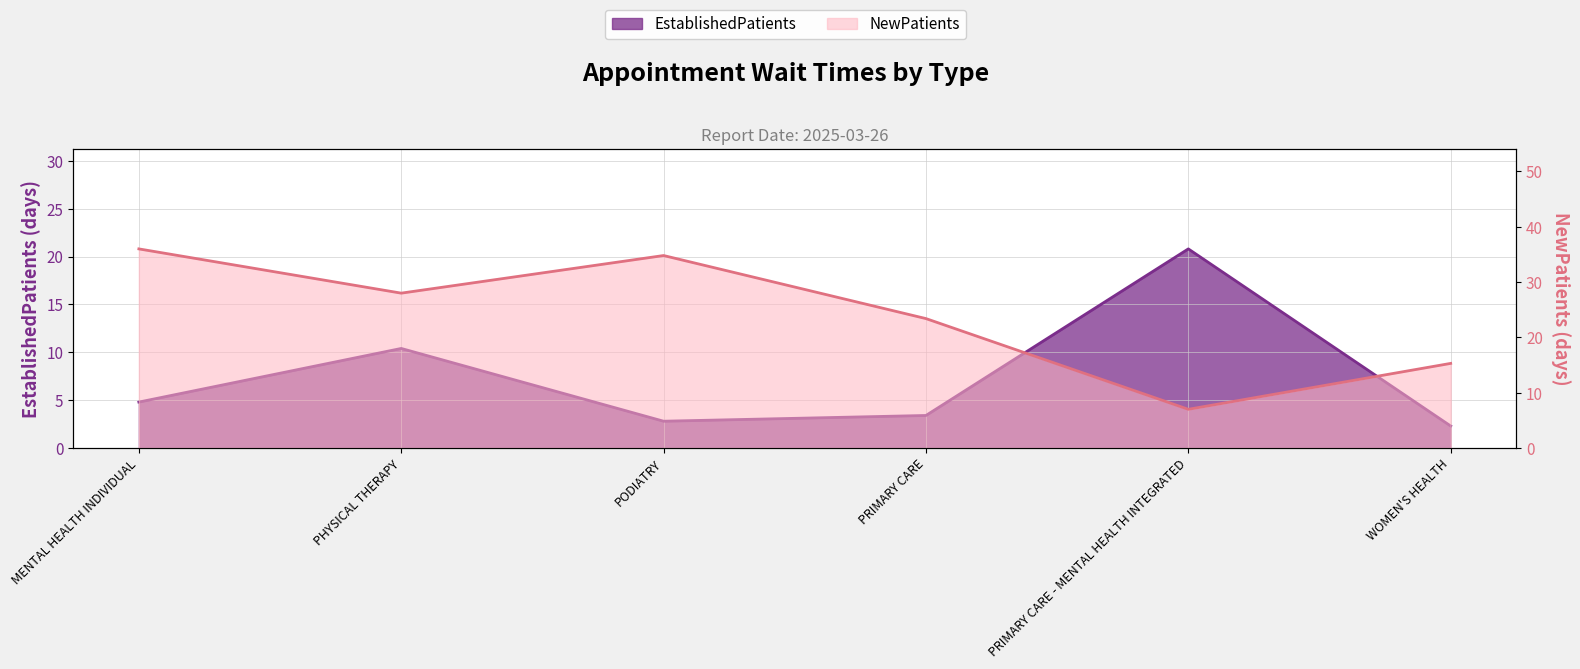

Rank the series by their average value, from highest to lowest.

NewPatients, EstablishedPatients